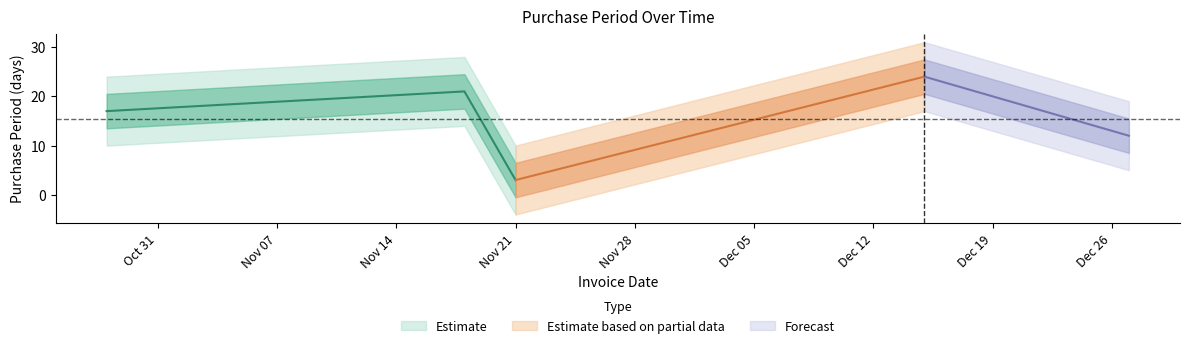

At which label is the value closest to 13?

2016-12-27